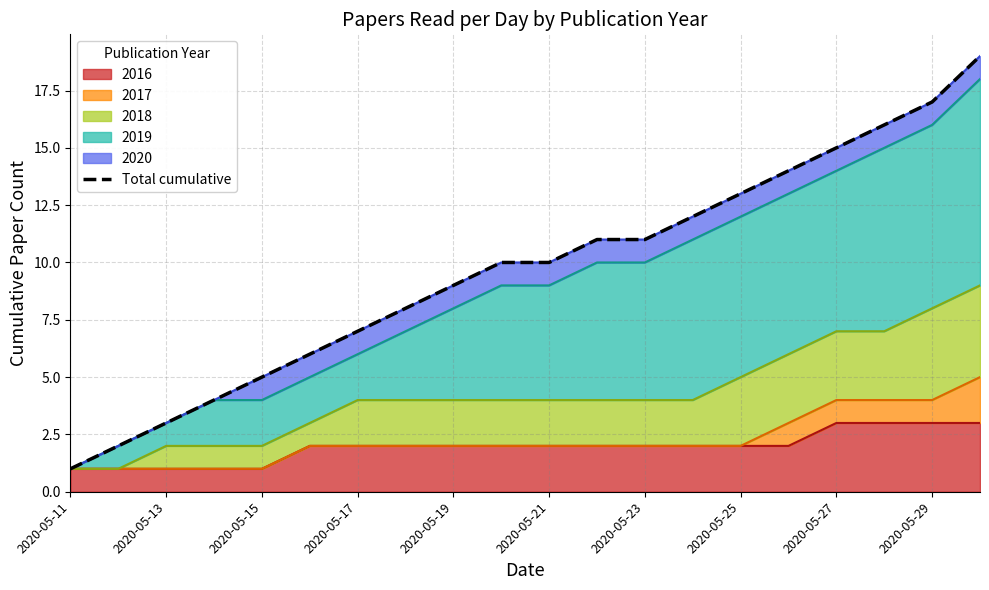

What is the maximum value for 2016?

3